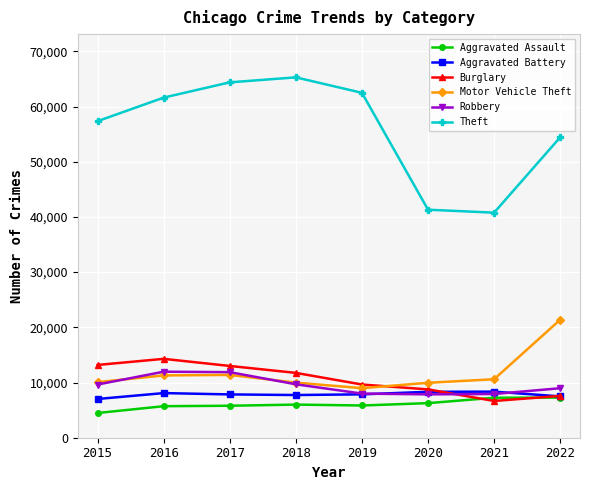

Is it true that Robbery equals 7856 at 2020?

True